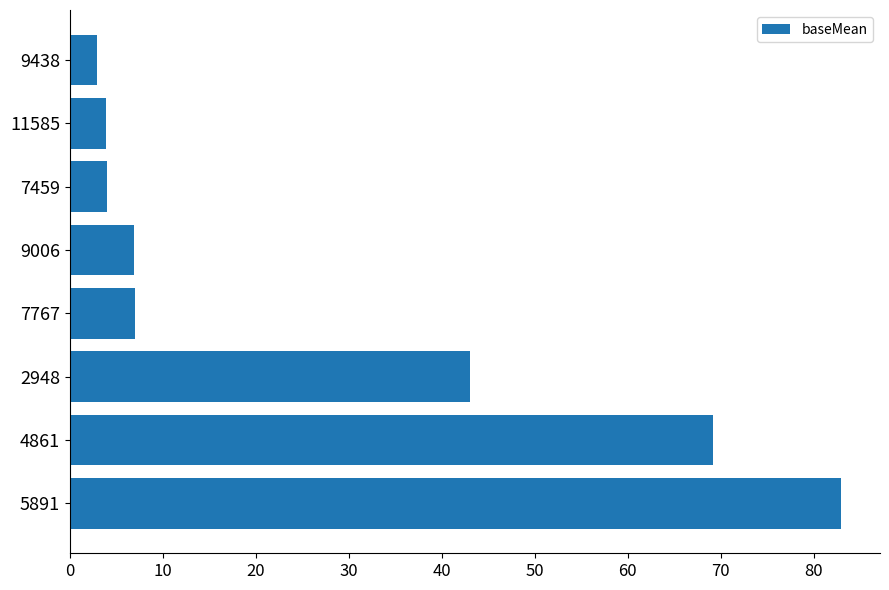

At which category does the chart reach its peak across all series?

5891